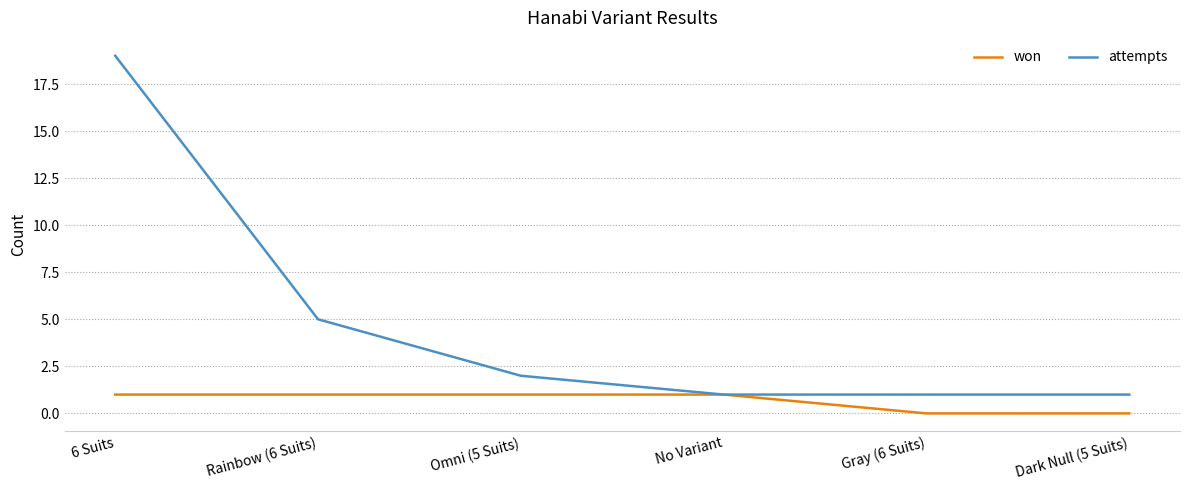

Which series has the largest total across all categories?

attempts